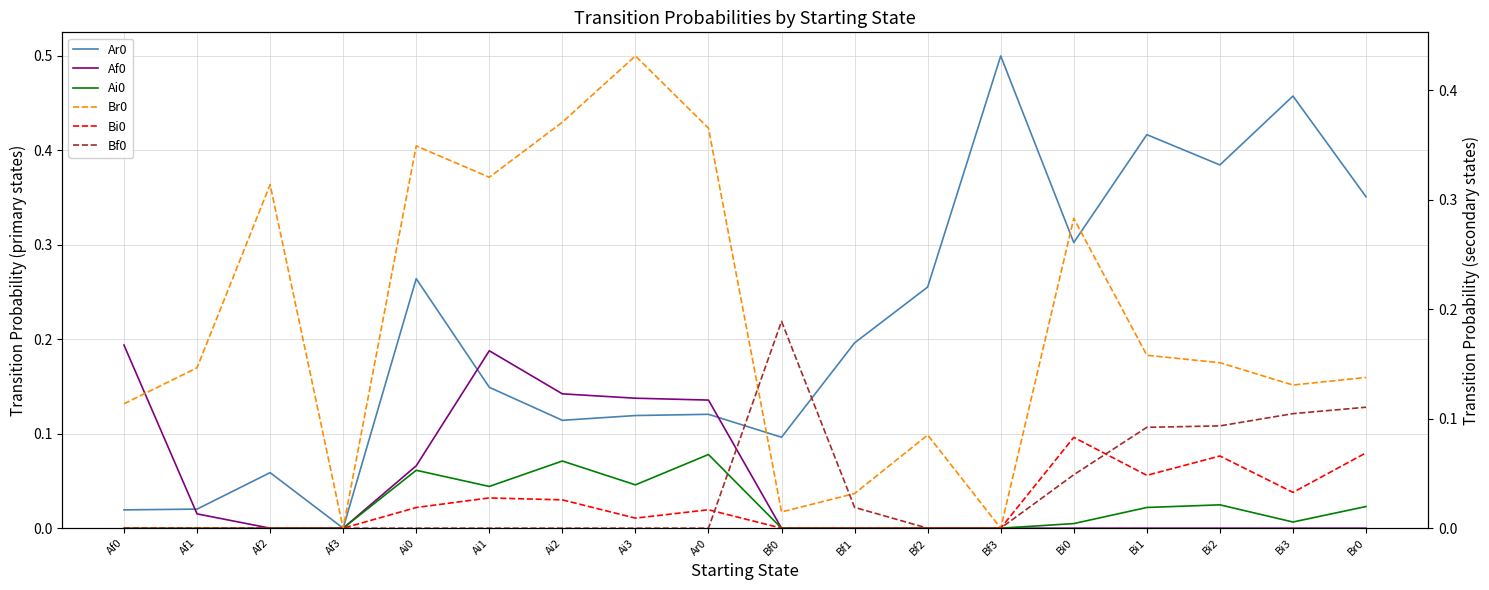

What is the sum of all Bf0 values?

0.7